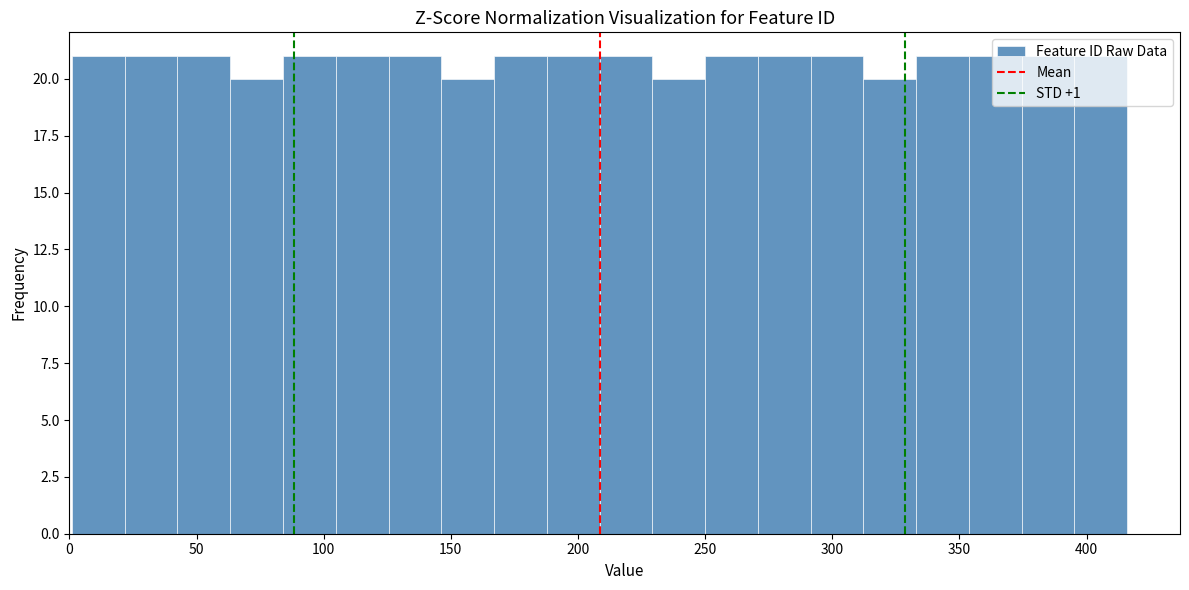

How tall is the bar that spans 145 to 165 on the x-axis? Neither the bar edges nor the heights are printed on the chart, so give them approximately, as read against the axes.

20